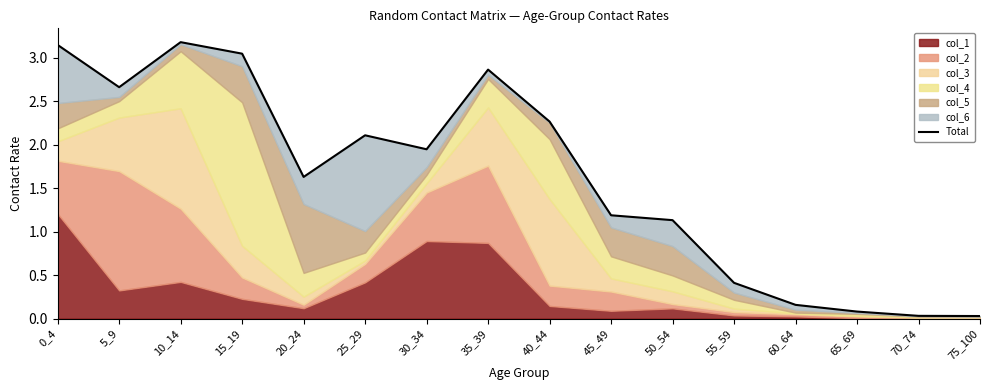

Reading right to left, extract all data points from this chart.

75_100=0.0	70_74=0.0	65_69=0.1	60_64=0.2	55_59=0.4	50_54=1.1	45_49=1.2	40_44=2.3	35_39=2.9	30_34=1.9	25_29=2.1	20_24=1.6	15_19=3.0	10_14=3.2	5_9=2.7	0_4=3.1